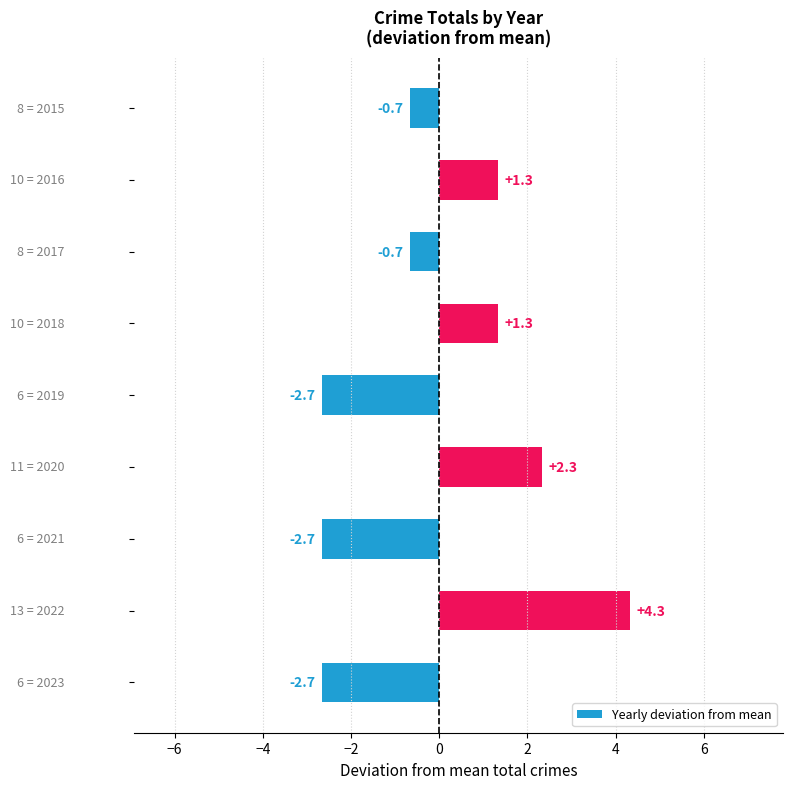

What is the minimum value shown in the chart?

-2.7